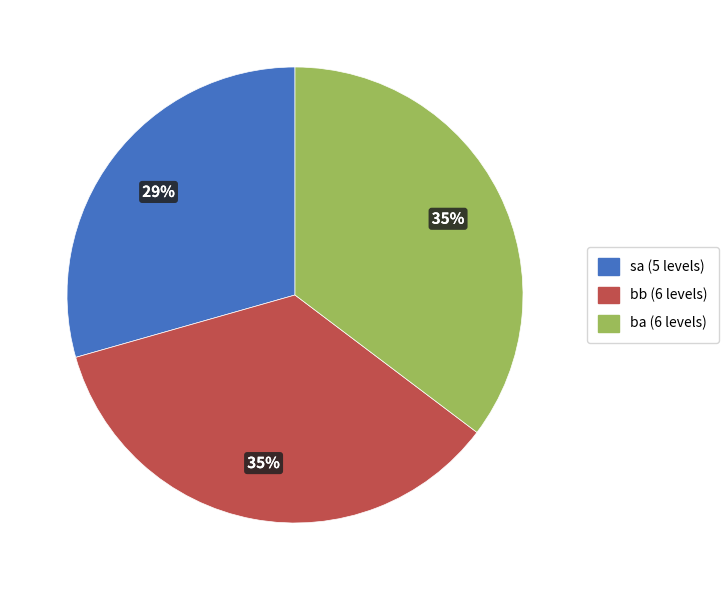

Approximately how many times larger is the value at bb (6 levels) compared to ba (6 levels)?

1.0